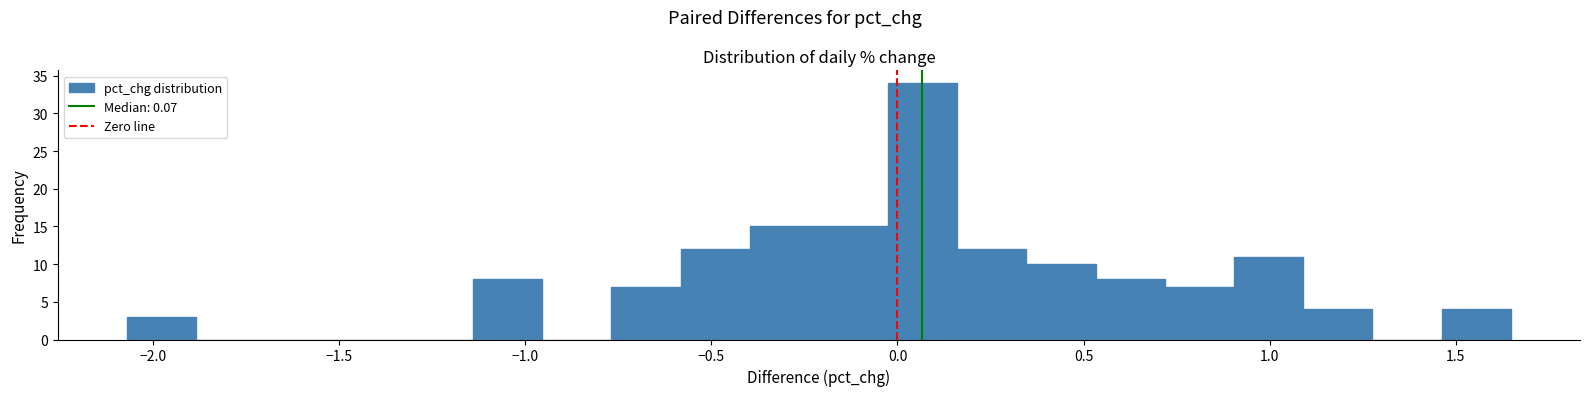

Around what value on the x-axis is the tallest bar? Give the approximate position of its centre, as read against the axis.

0.05